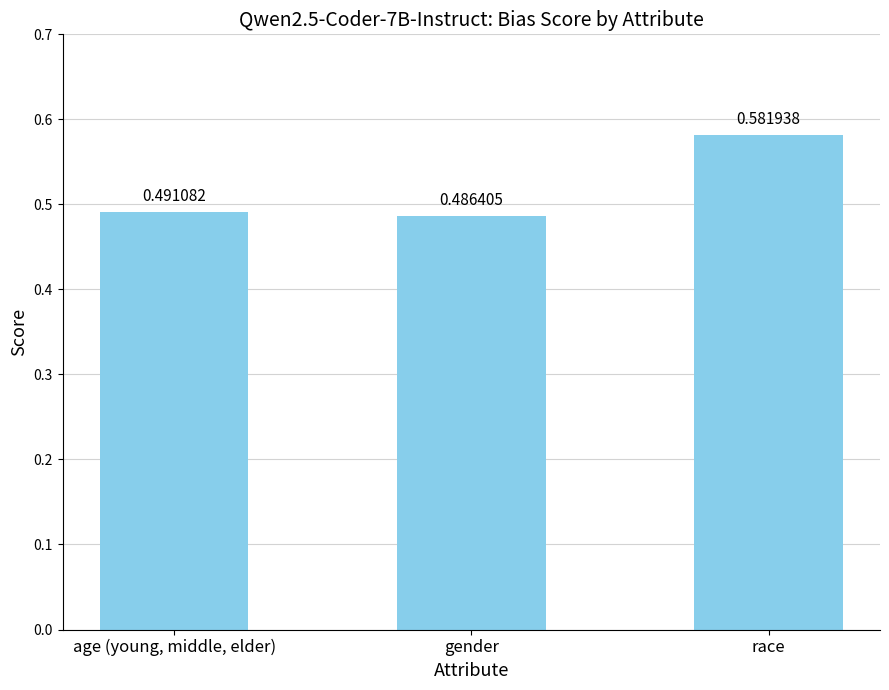

What is the label of the 3rd bar from the right?

age (young, middle, elder)